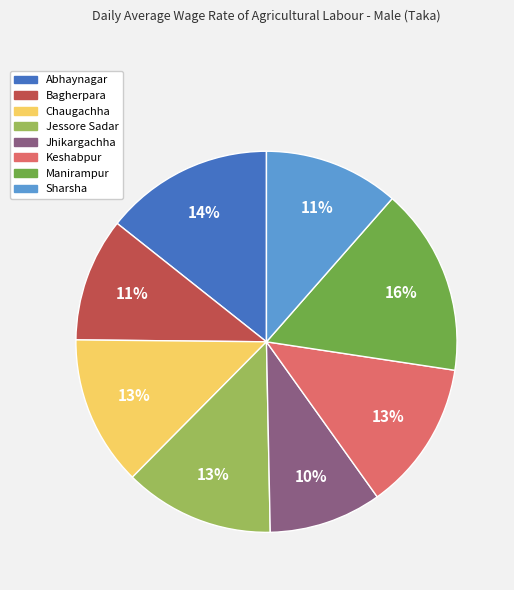

To the nearest percent, what is the average slice percentage?

12%